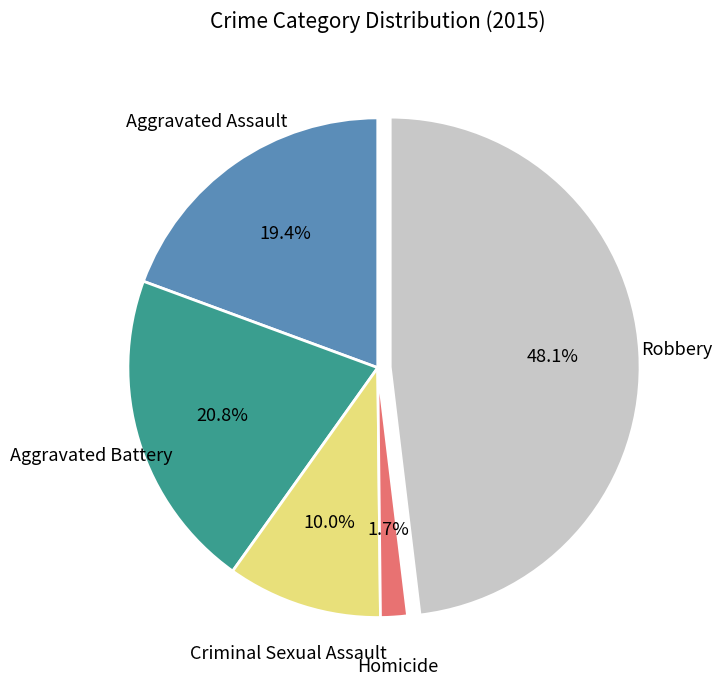

Does any single category account for the majority?

No